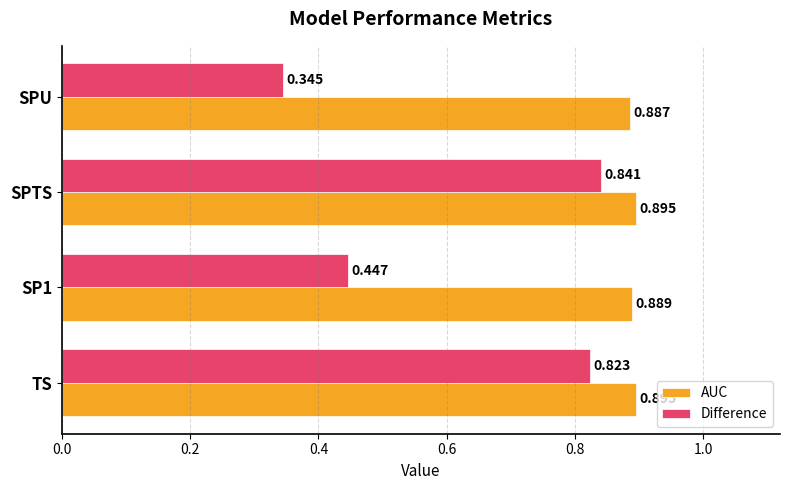

At which label does Difference reach its minimum?

SPU